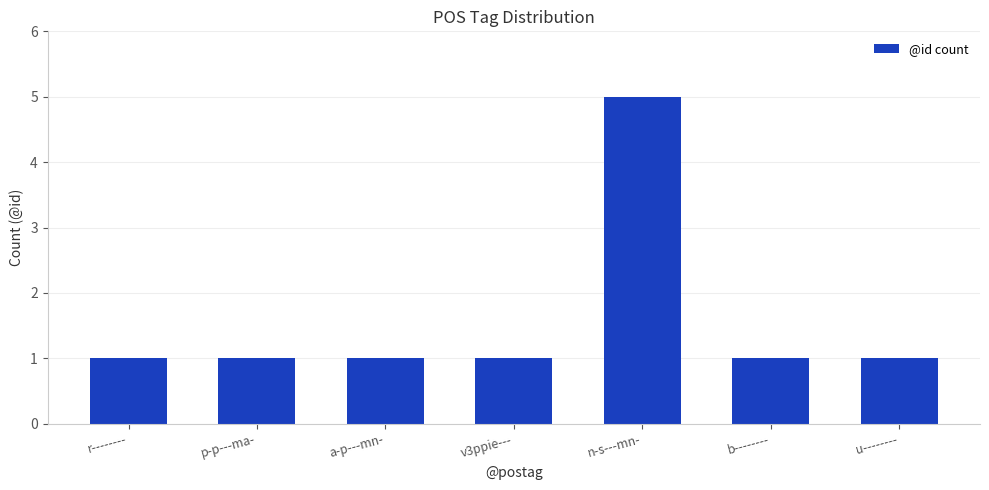

Are the bars horizontal?

No